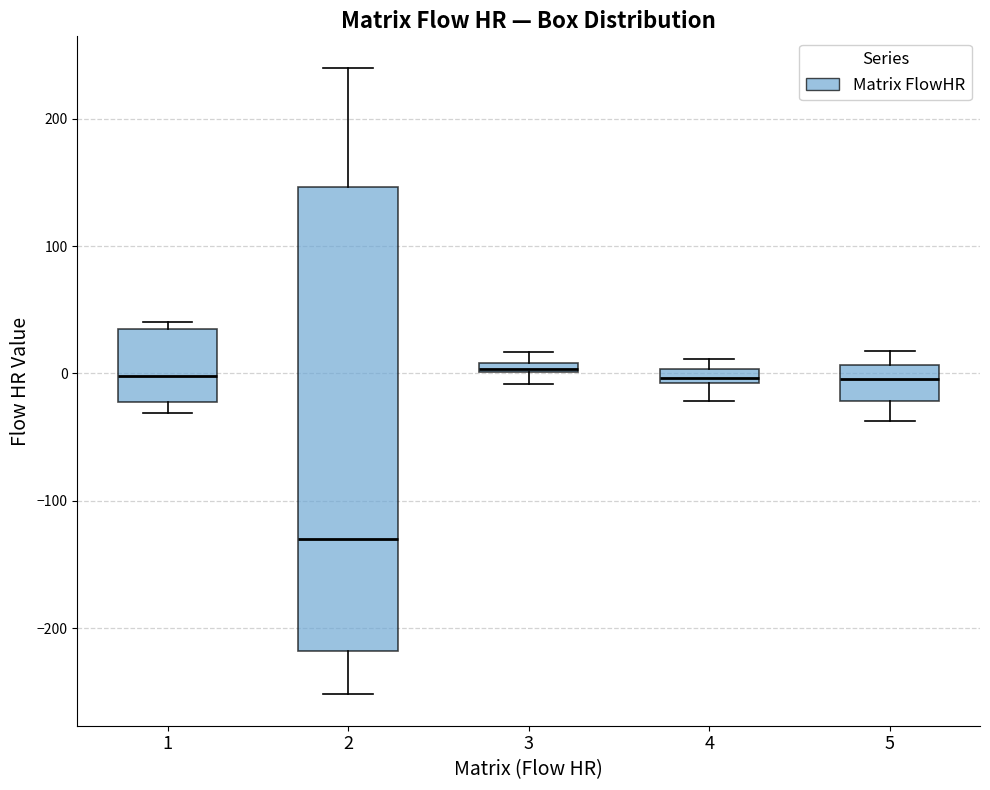

Comparing the boxes themselves (not the whiskers), which one is the tallest?

2